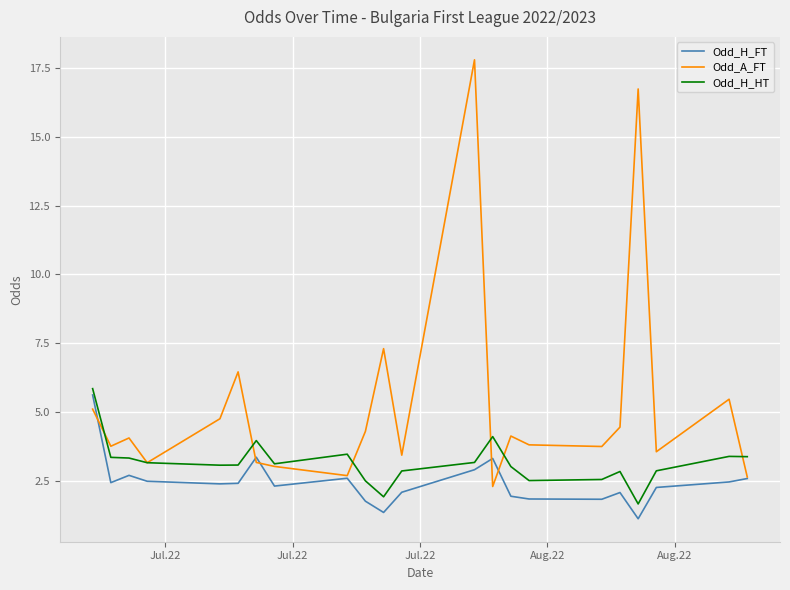

Rank the series by their average value, from lowest to highest.

Odd_H_FT, Odd_H_HT, Odd_A_FT